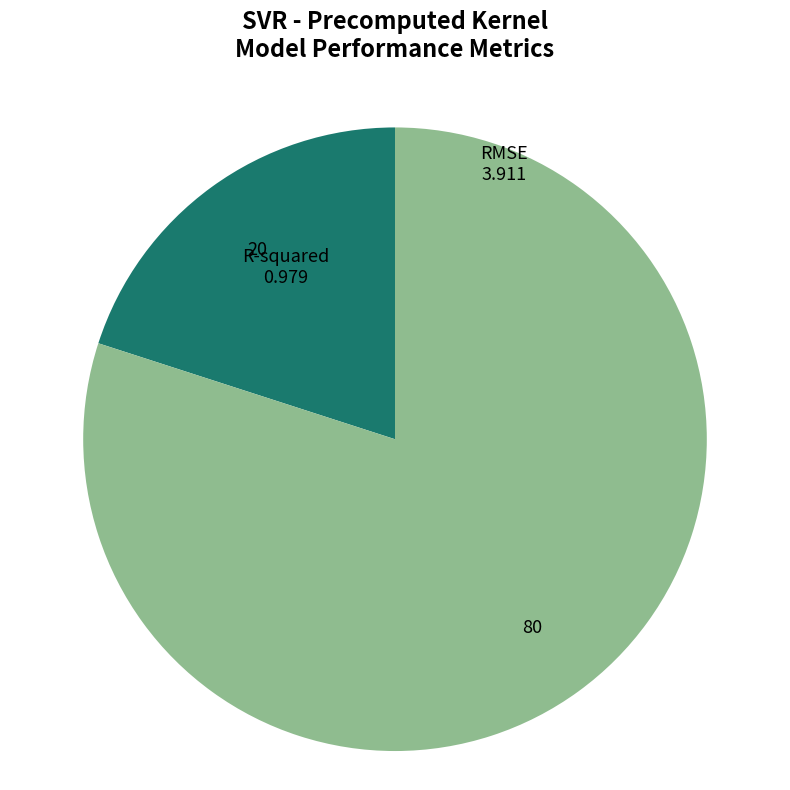

How many segments does this pie chart have?

2